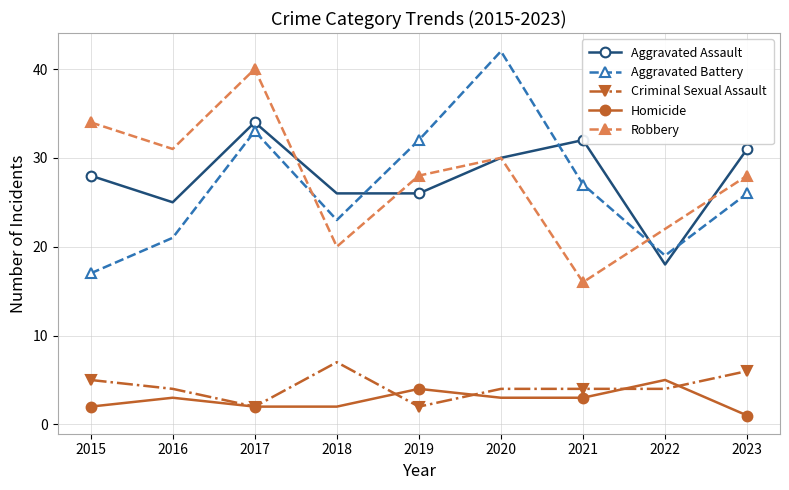

Rank the series by their maximum value, from lowest to highest.

Homicide, Criminal Sexual Assault, Aggravated Assault, Robbery, Aggravated Battery